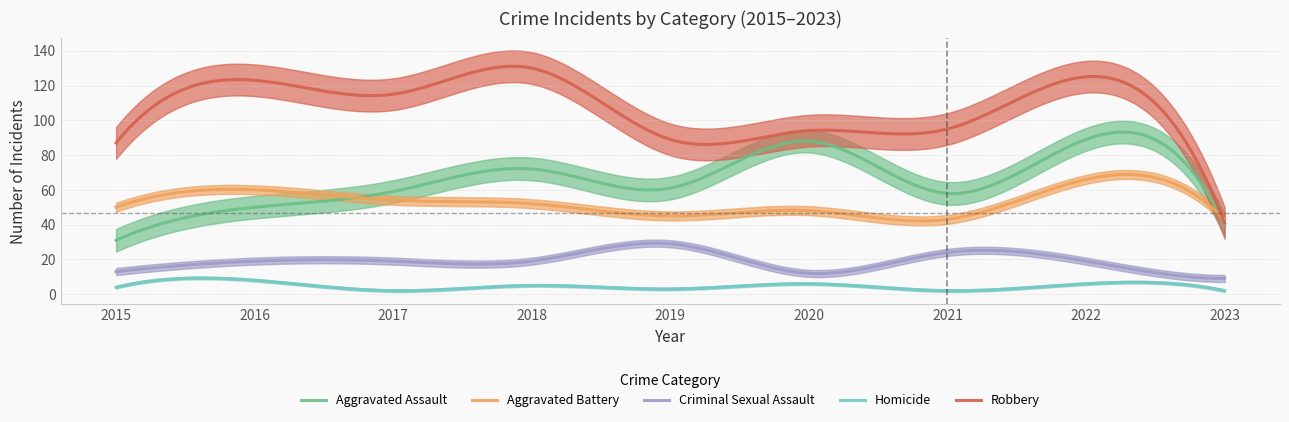

How many values in the Robbery series exceed 95?

4